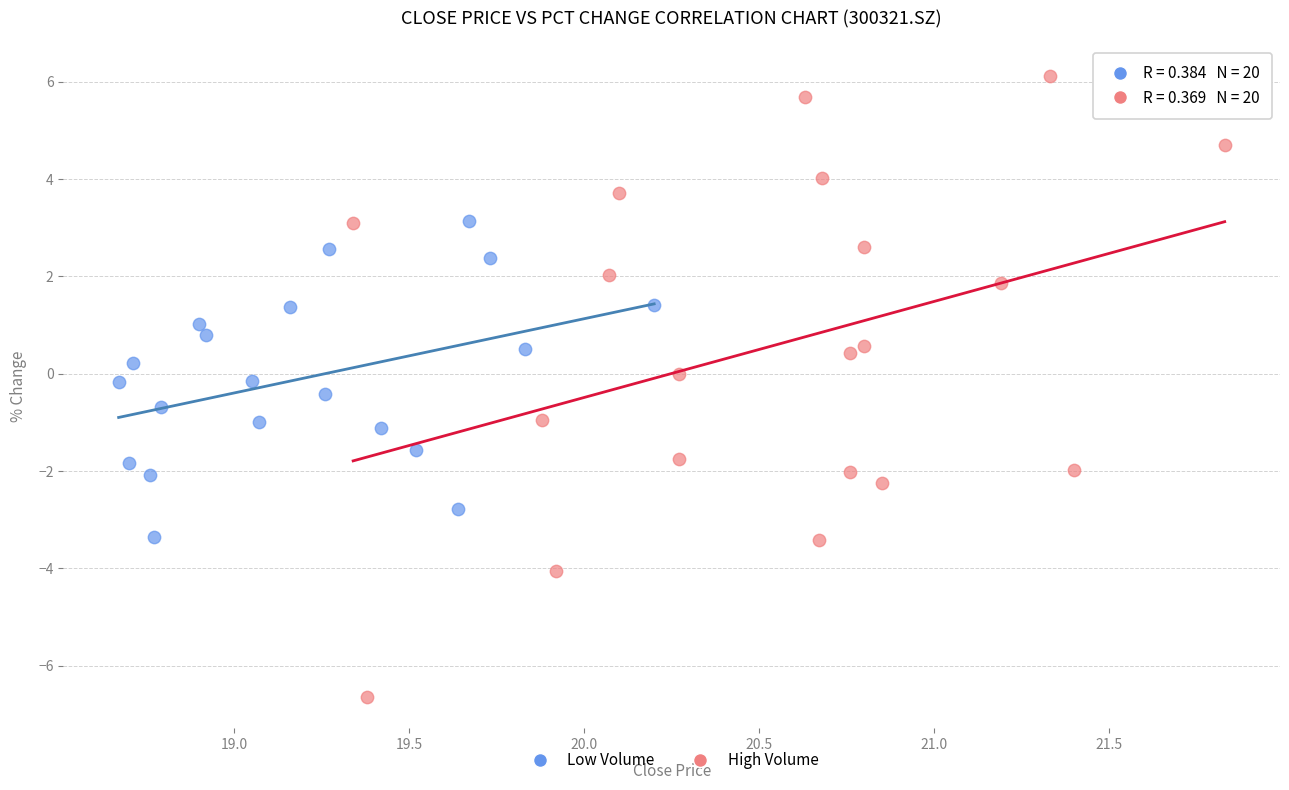

Which series contains the highest Y value?

High Volume